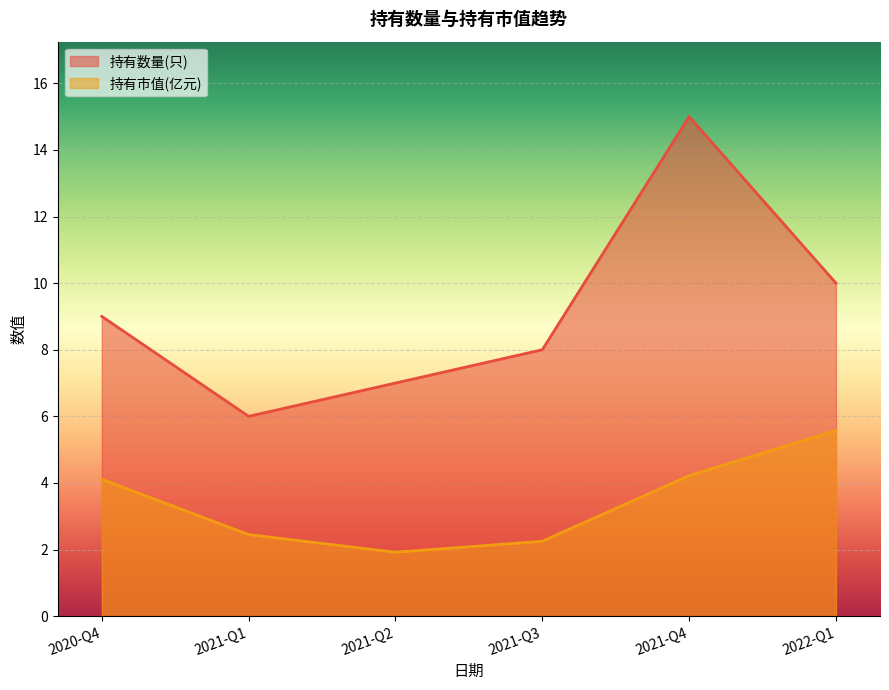

Rank the series by their average value, from lowest to highest.

持有市值(亿元), 持有数量(只)